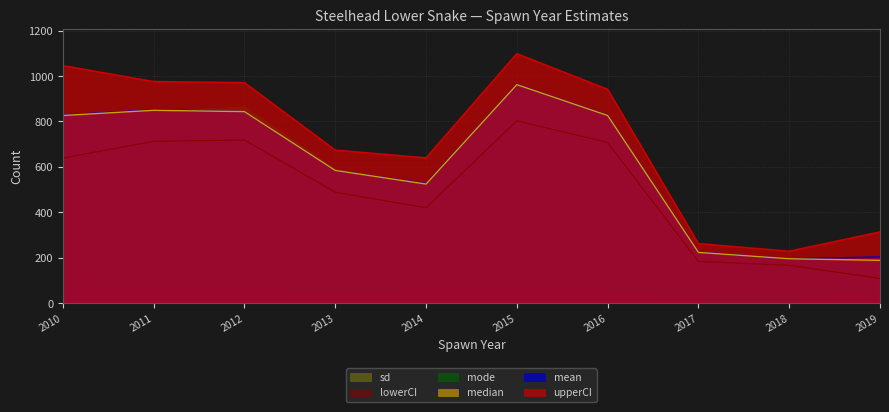

The value of mean at 2018 is 86.1. True or false?

False